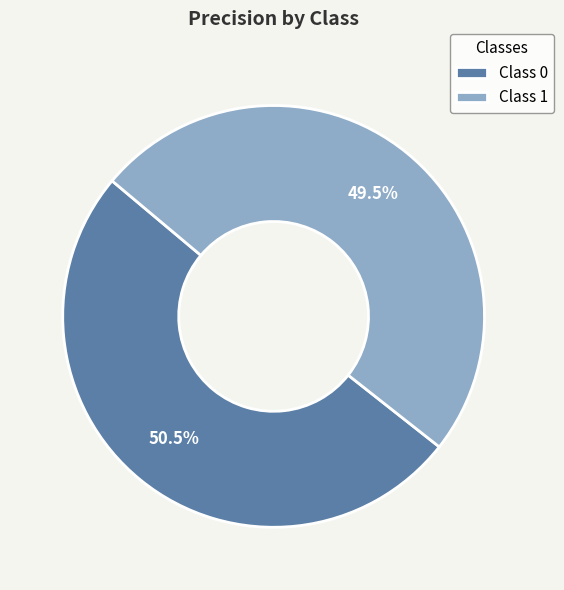

Does Class 0 account for over 50% of the chart?

Yes